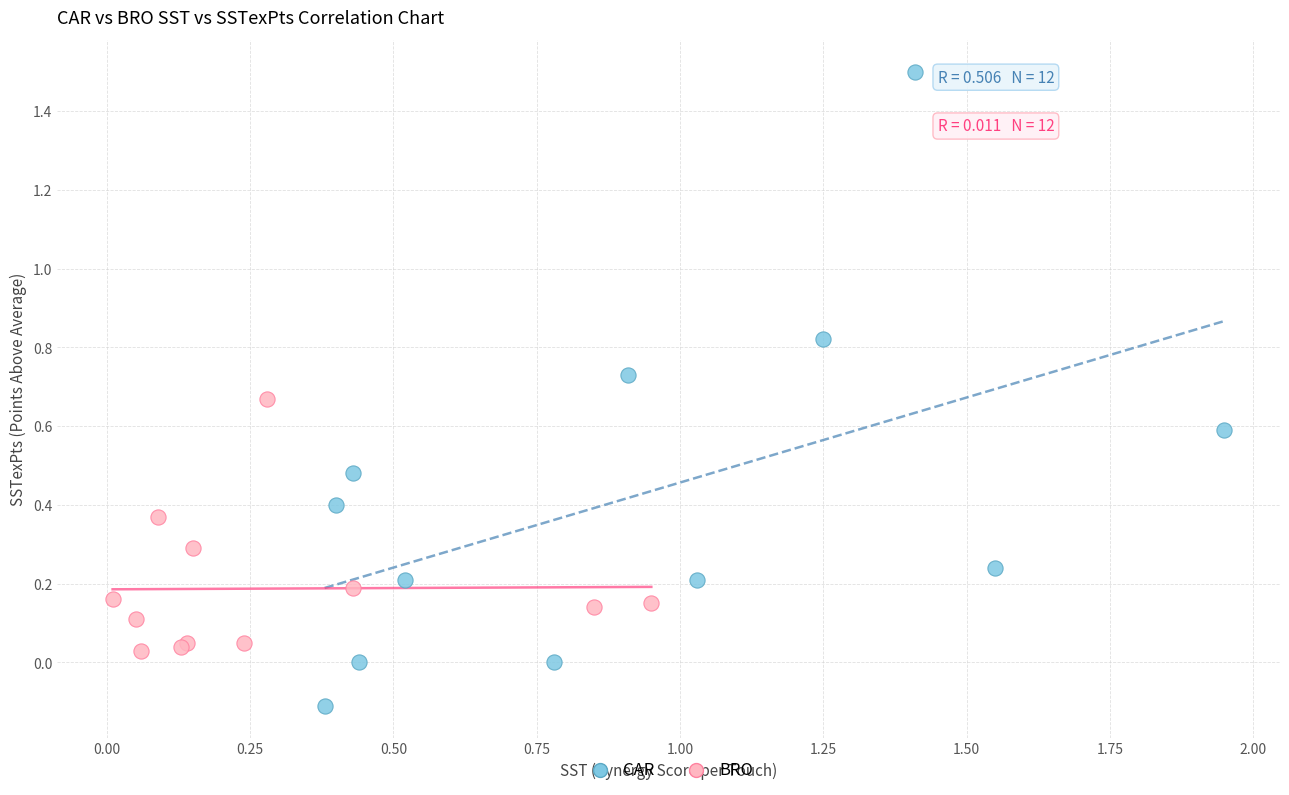

Which series reaches the maximum Y coordinate?

CAR